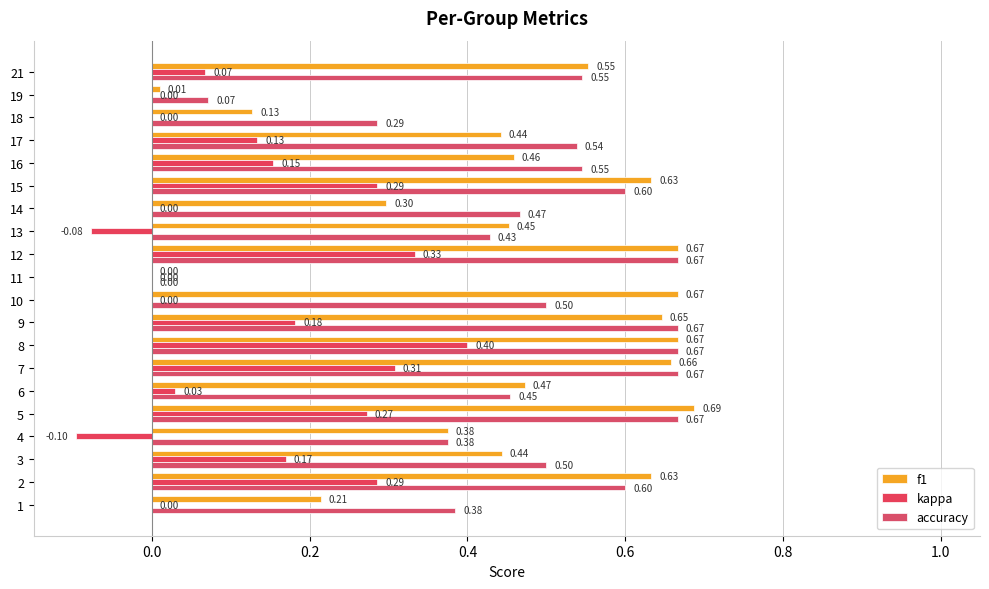

How many categories are shown in the chart?

20